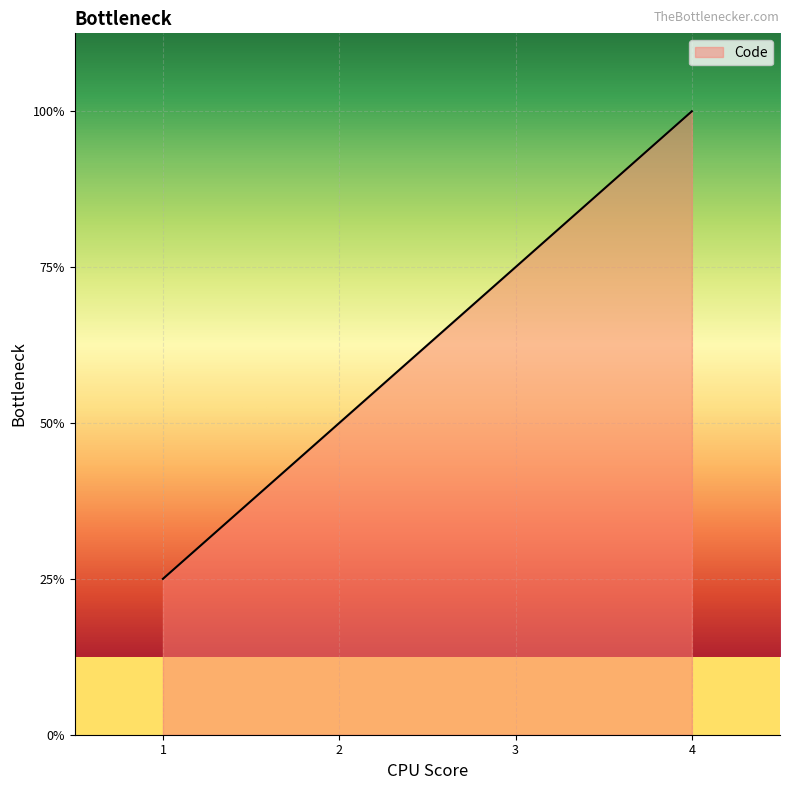

List the labels in order of value, smallest first.

1, 2, 3, 4